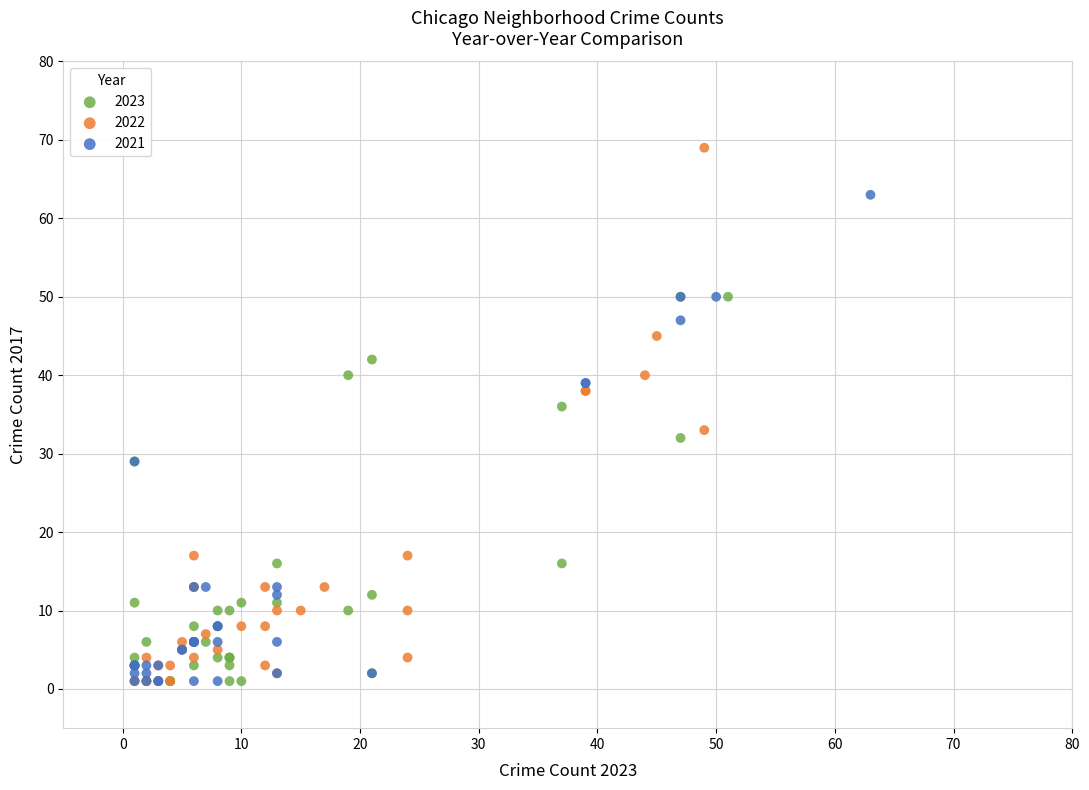

Which series contains the highest Y value?

2022